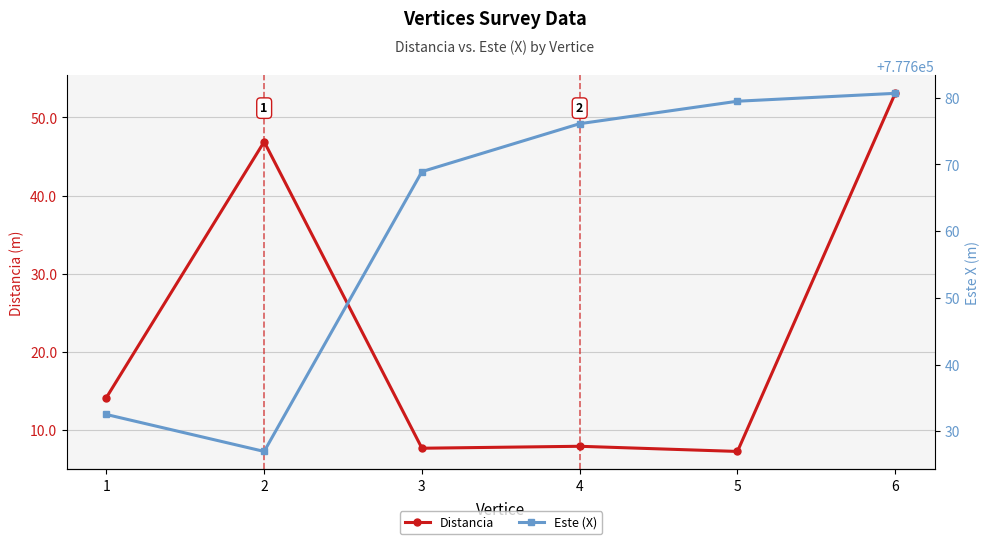

List the labels in order of Este (X) value, smallest first.

2, 1, 3, 4, 5, 6